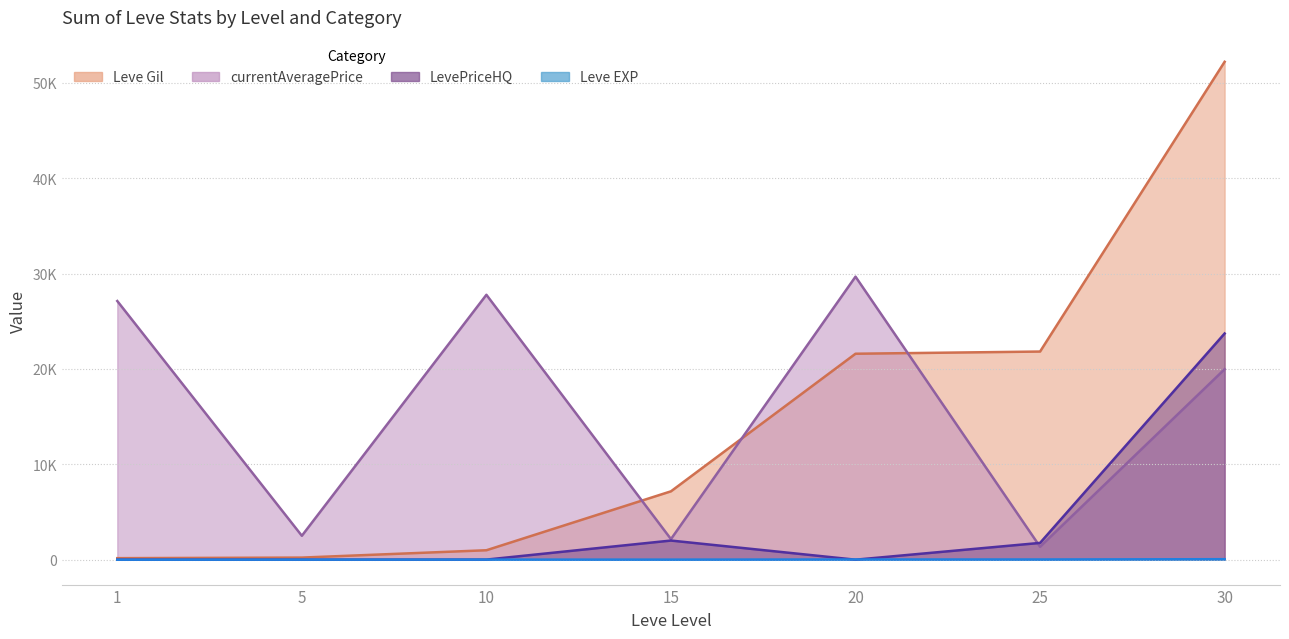

At which category does currentAveragePrice reach its first local valley?

5